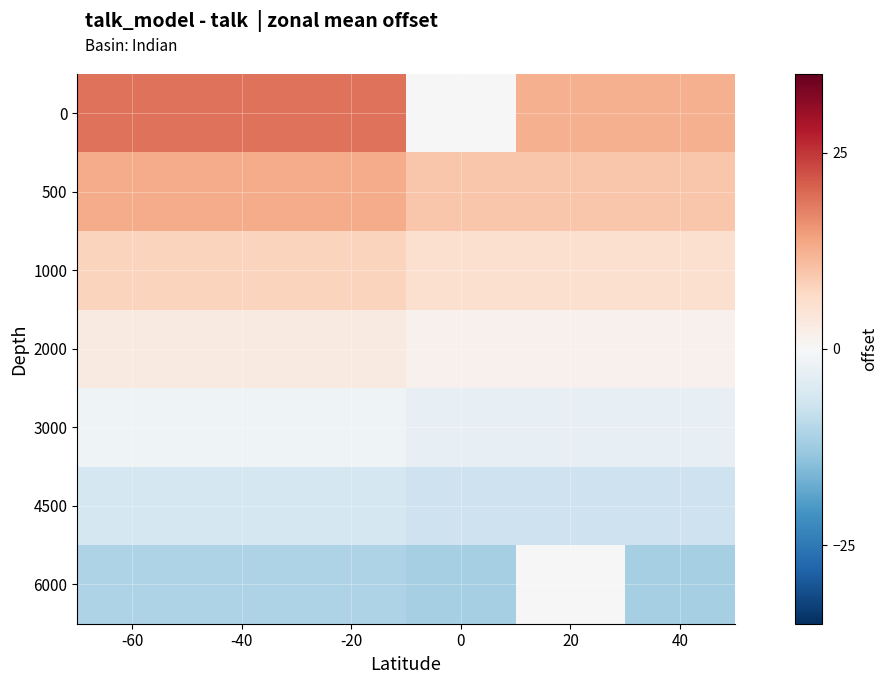

What is the smallest value displayed?

-11.7